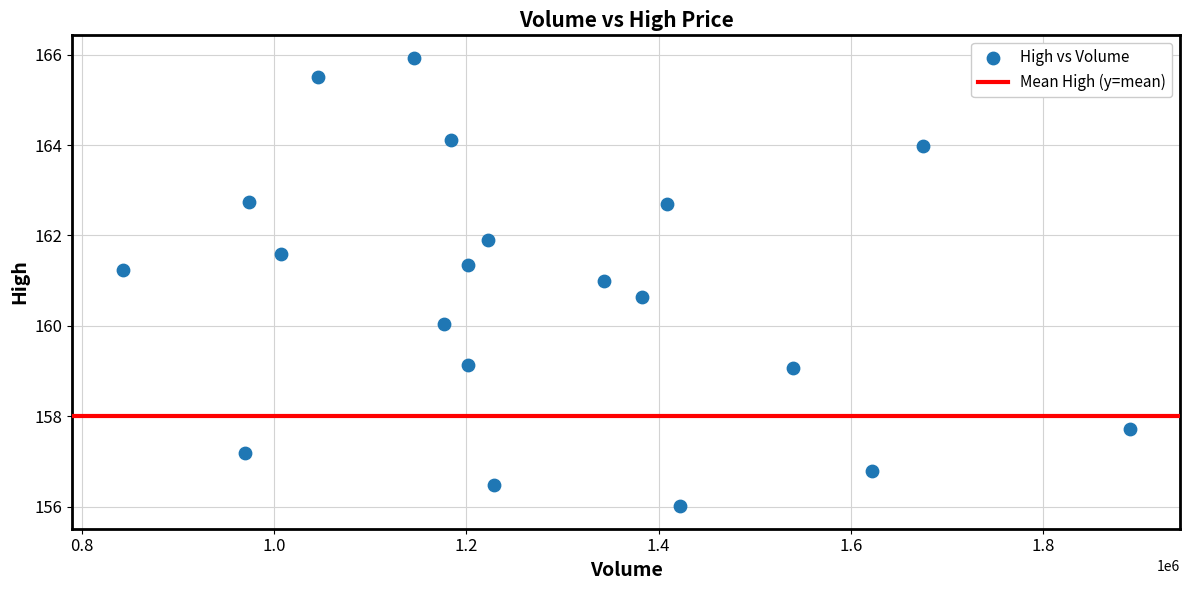

What is the range of Y values (max minus min)?

9.9